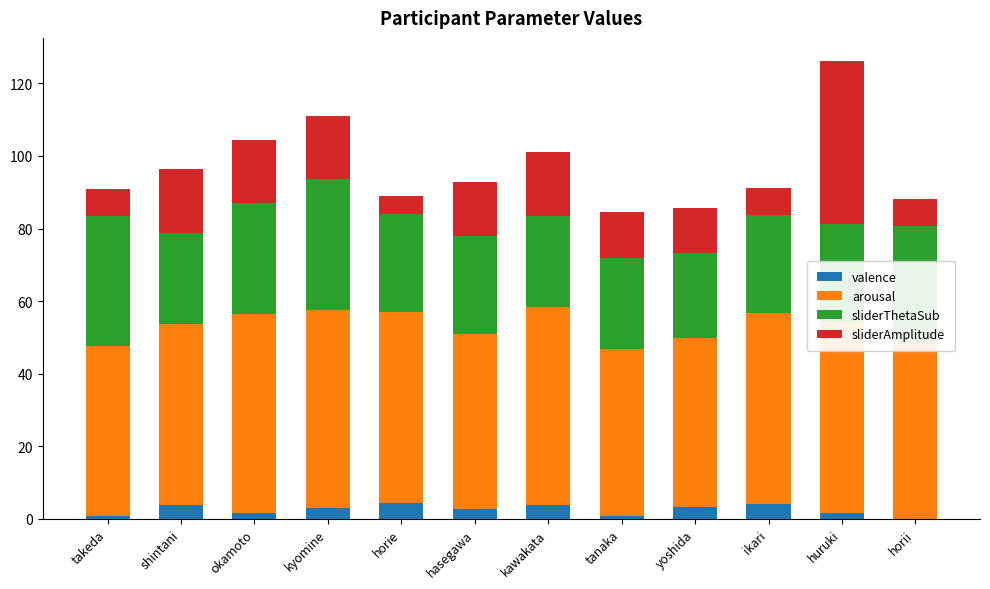

Does the chart contain stacked bars?

Yes